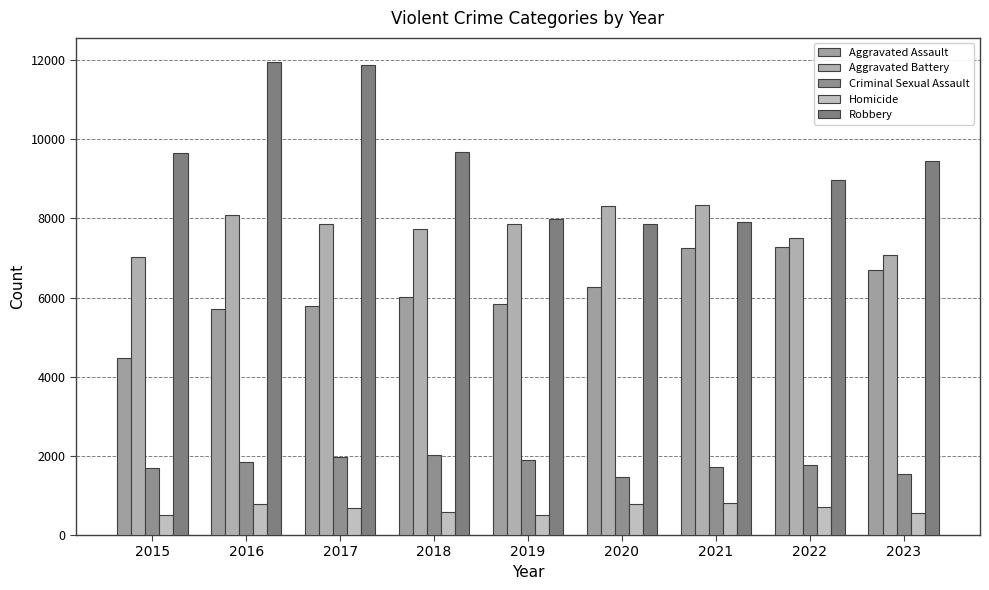

Rank the series at 2019 from highest to lowest value.

Robbery, Aggravated Battery, Aggravated Assault, Criminal Sexual Assault, Homicide